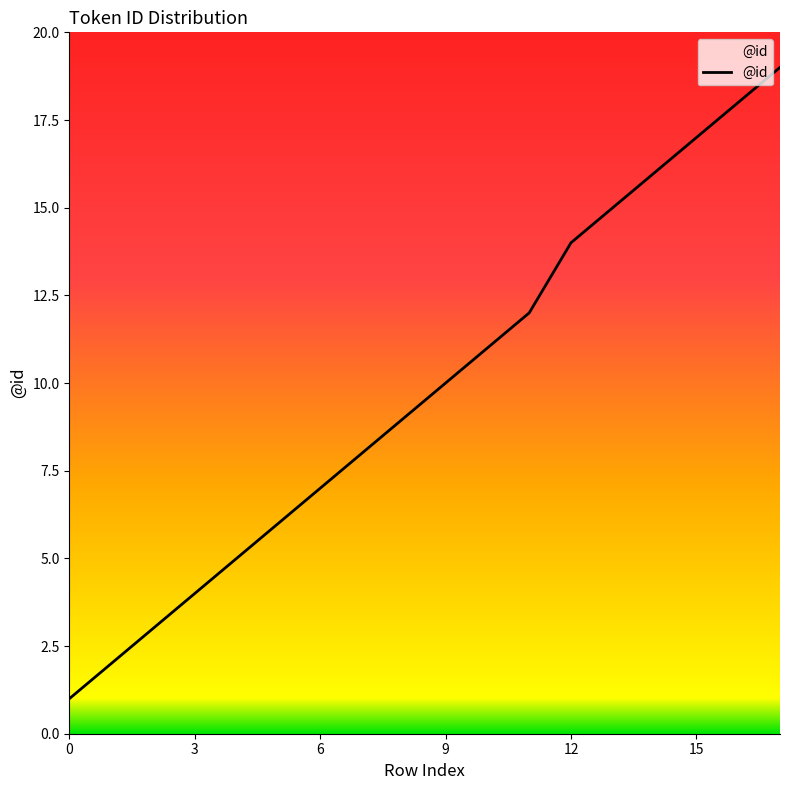

Count the number of categories in the chart.

18